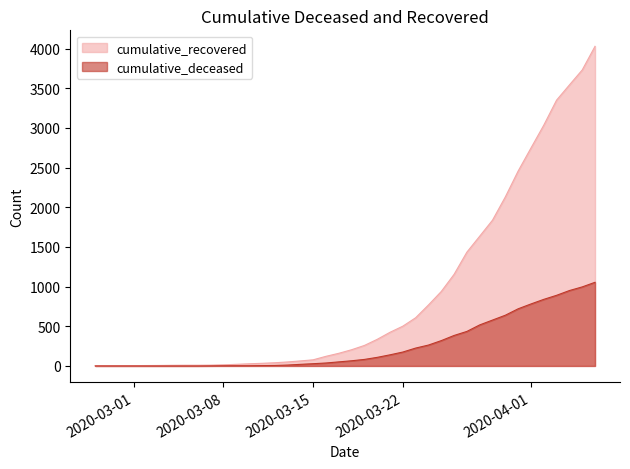

Which has a higher value, 2020-04-01 or 2020-04-05?

2020-04-05